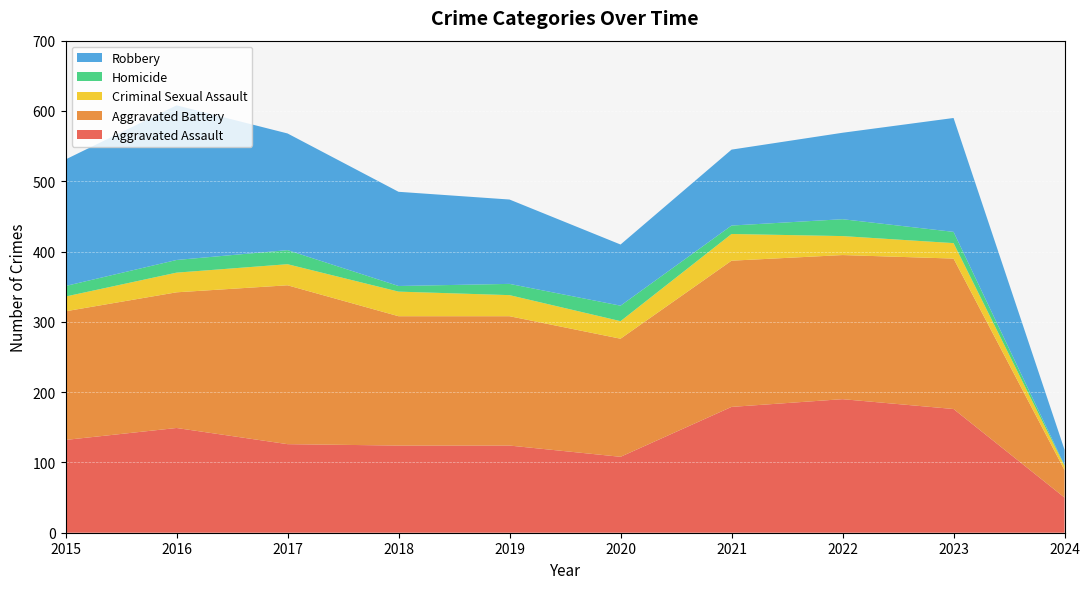

Reading right to left, what are all the values shown in this chart?

Aggravated Assault: 50	176	190	179	108	124	124	126	149	132
Aggravated Battery: 39	214	205	208	168	184	184	226	193	183
Criminal Sexual Assault: 6	22	27	38	25	30	35	30	28	21
Homicide: 1	16	24	12	22	16	8	20	18	15
Robbery: 22	162	123	108	87	120	134	166	220	180